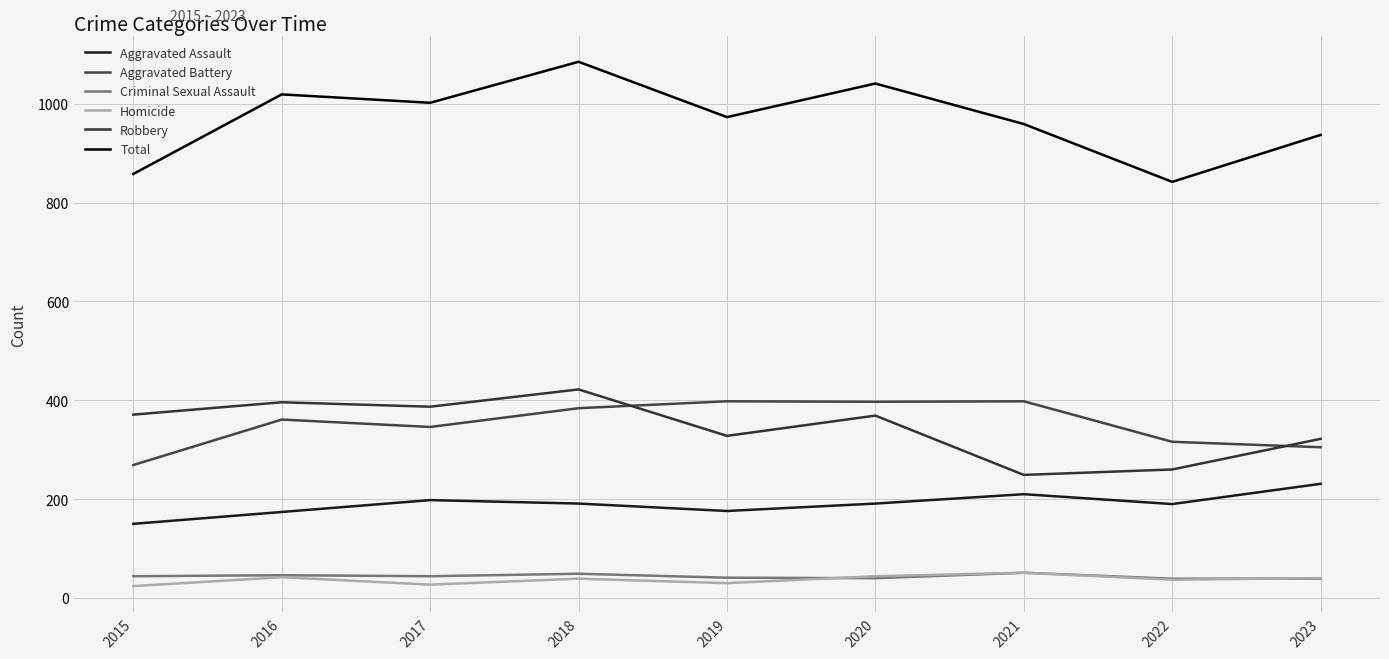

Reading right to left, what are all the values shown in this chart?

Aggravated Assault: 2023=231	2022=190	2021=210	2020=191	2019=176	2018=191	2017=198	2016=174	2015=150
Aggravated Battery: 2023=305	2022=316	2021=398	2020=397	2019=398	2018=384	2017=346	2016=361	2015=269
Criminal Sexual Assault: 2023=39	2022=39	2021=51	2020=40	2019=41	2018=49	2017=44	2016=46	2015=44
Homicide: 2023=40	2022=37	2021=51	2020=44	2019=30	2018=39	2017=27	2016=42	2015=24
Robbery: 2023=322	2022=260	2021=249	2020=369	2019=328	2018=422	2017=387	2016=396	2015=371
Total: 2023=937	2022=842	2021=959	2020=1041	2019=973	2018=1085	2017=1002	2016=1019	2015=858